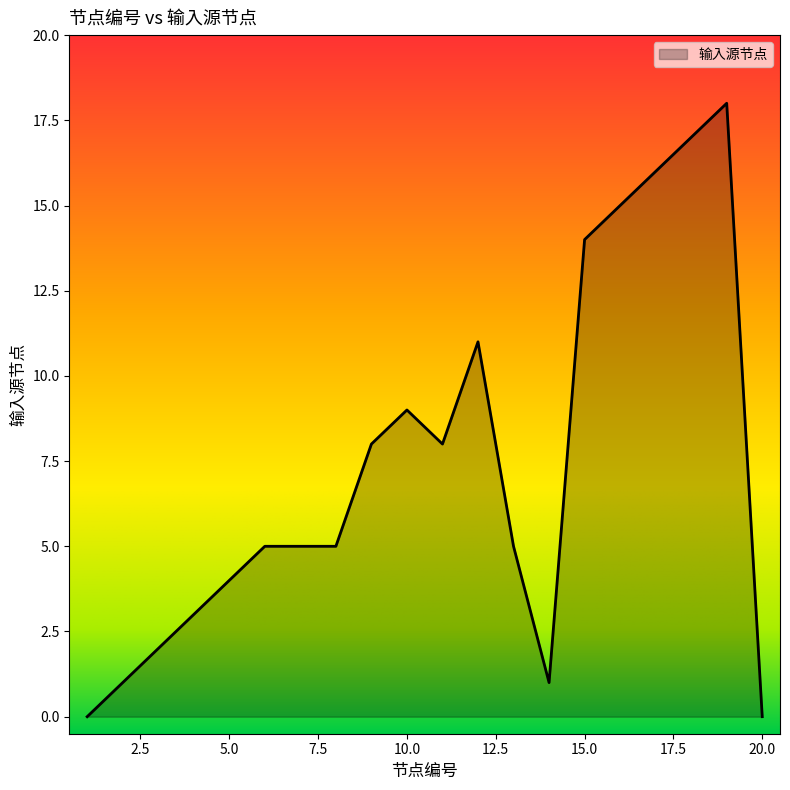

What is the maximum value shown in the chart?

18